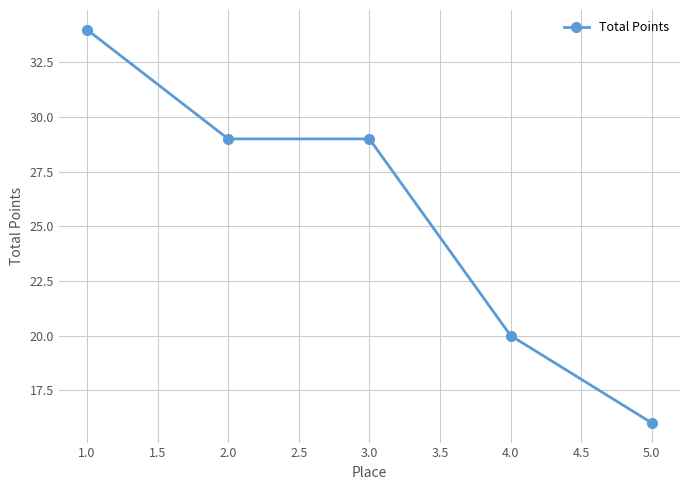

What is the change in value from 1.0 to 2.0?

-5